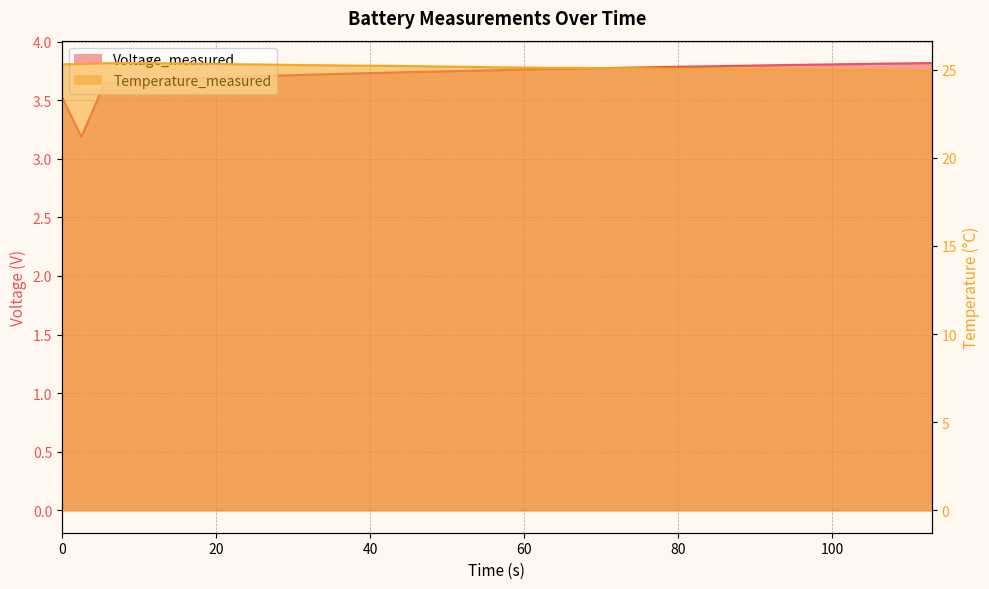

True or false: Voltage_measured and Temperature_measured intersect in this chart.

False